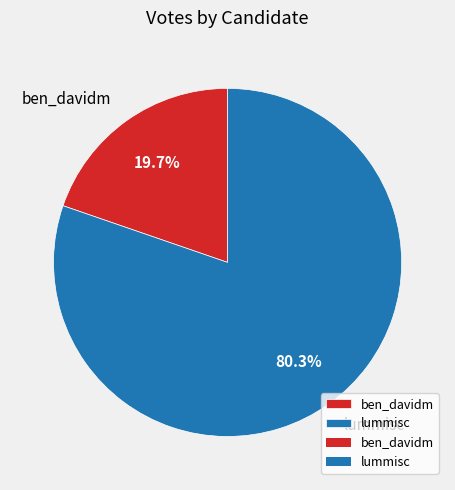

Is there any slice that represents more than half of the pie?

Yes